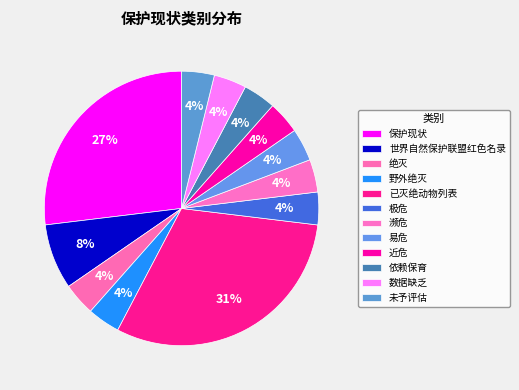

How many slices are in this pie chart?

12